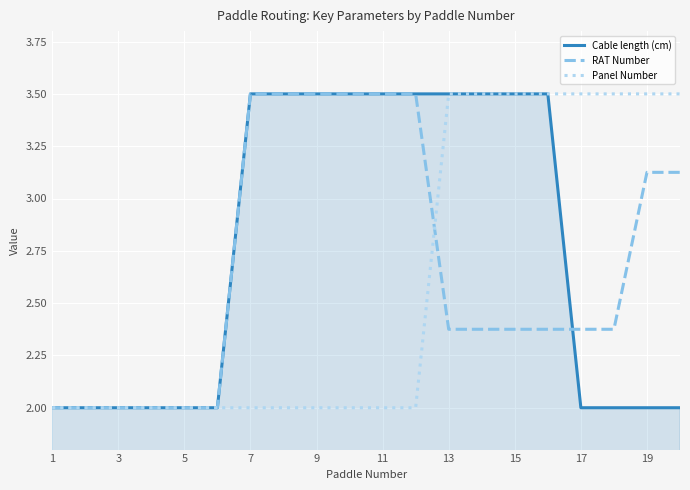

How many categories are shown in the chart?

20